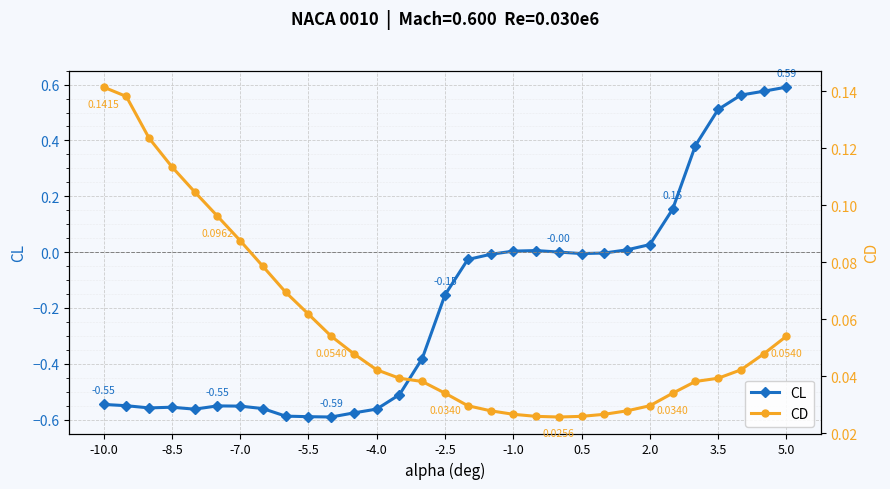

How many interior local peaks does the CL series have?

3